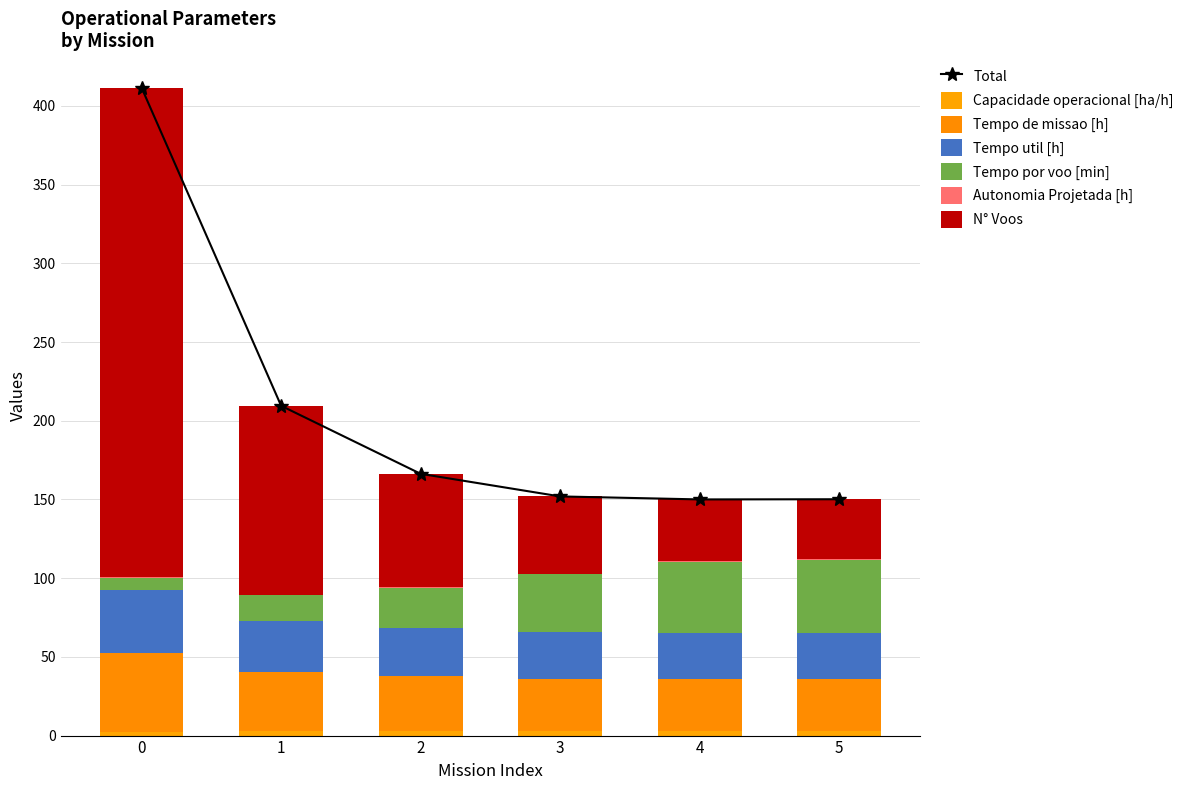

What is the value of the Tempo de missao [h] bar at the 3rd from the left?

34.8